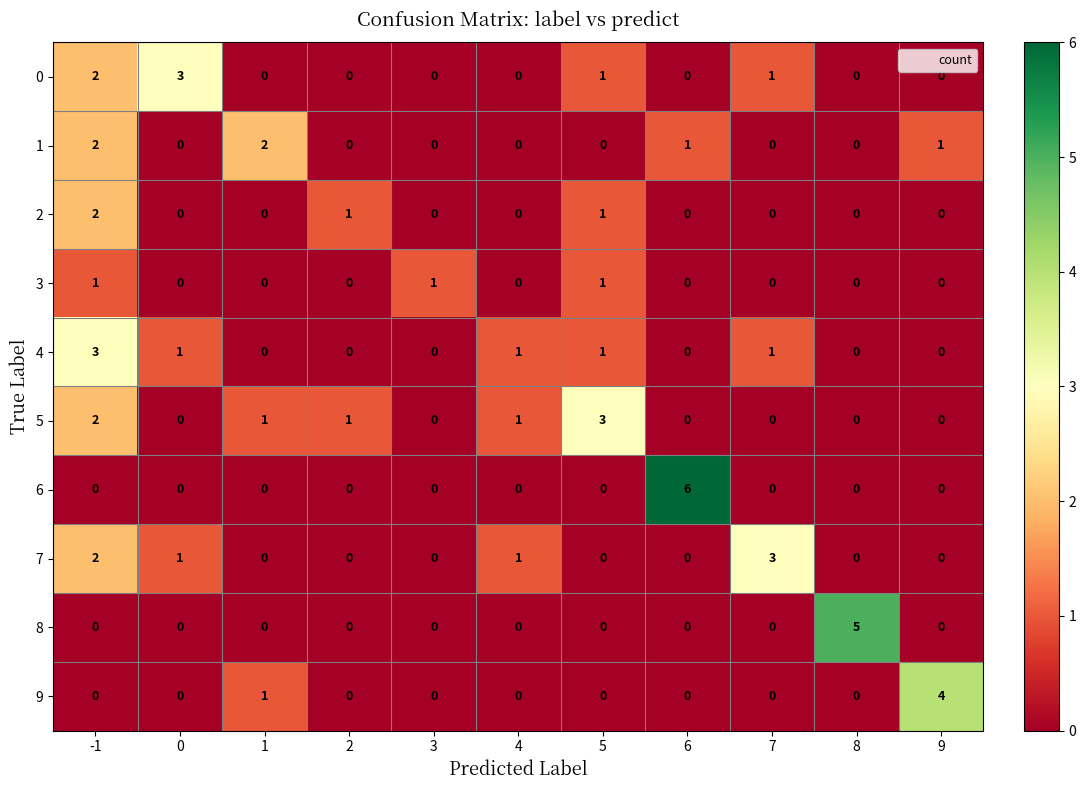

Count the number of categories in the chart.

11